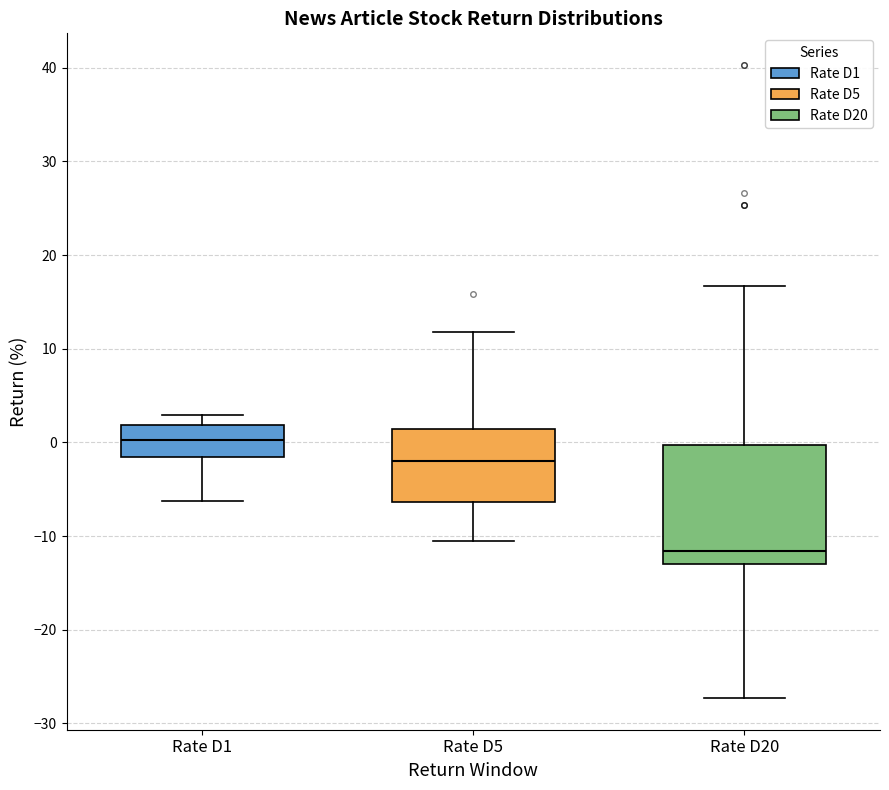

Which box's median line is the lowest?

Rate D20